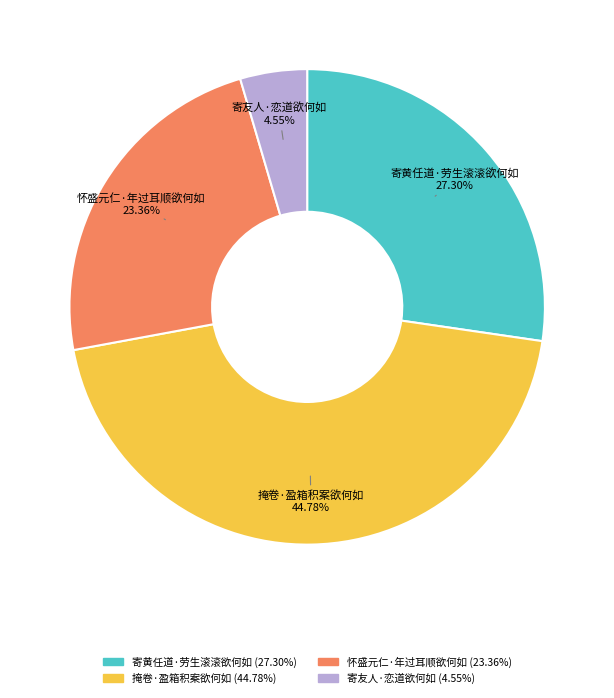

Which has a higher value, 怀盛元仁·年过耳顺欲何如 or 寄黄任道·劳生滚滚欲何如?

寄黄任道·劳生滚滚欲何如